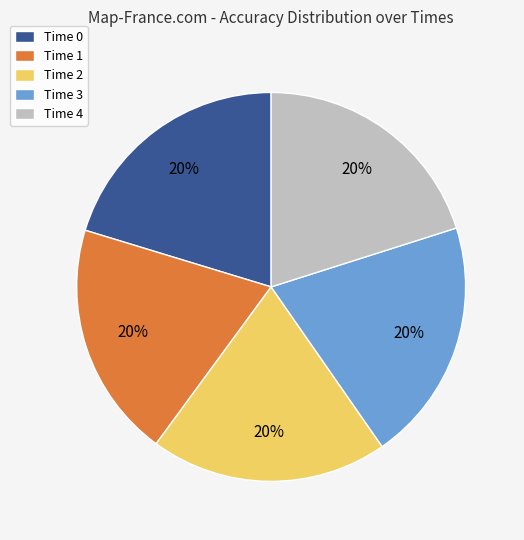

Combined, do Time 1 and Time 0 account for over 50%?

No